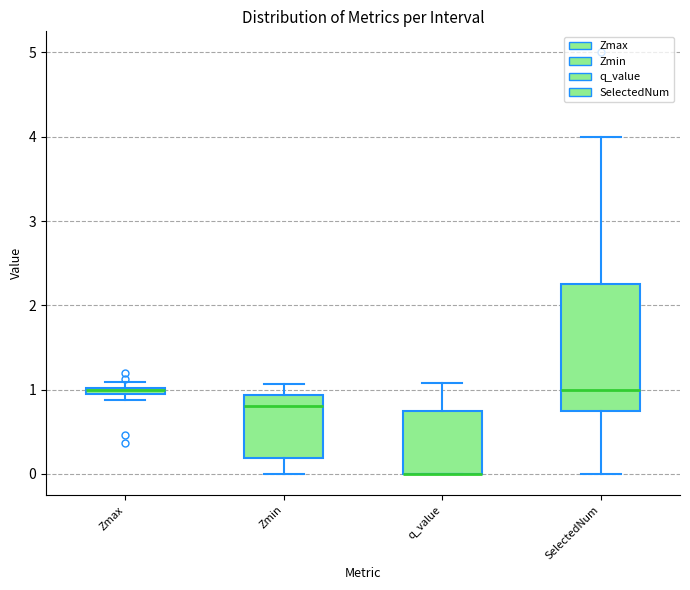

Comparing the boxes themselves (not the whiskers), which one is the tallest?

SelectedNum